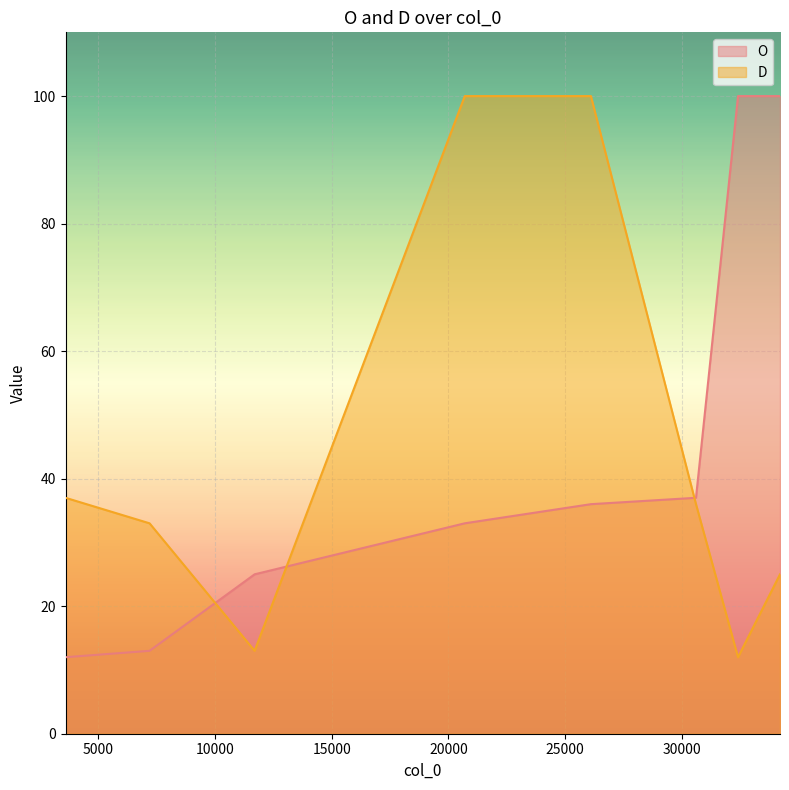

Between 11702 and 30604, which is larger?

30604